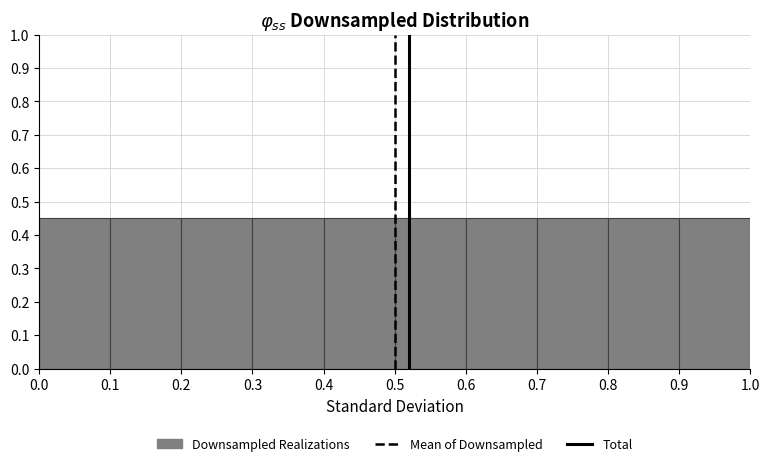

Reading left to right, list every bar in this chart as the range it spans on the x-axis followed by its height. The values are not printed on the chart, so give them approximately, as read against the axis.

0.0 to 0.1: 0.45
0.1 to 0.2: 0.45
0.2 to 0.3: 0.45
0.3 to 0.4: 0.45
0.4 to 0.5: 0.45
0.5 to 0.6: 0.45
0.6 to 0.7: 0.45
0.7 to 0.8: 0.45
0.8 to 0.9: 0.45
0.9 to 1.0: 0.45